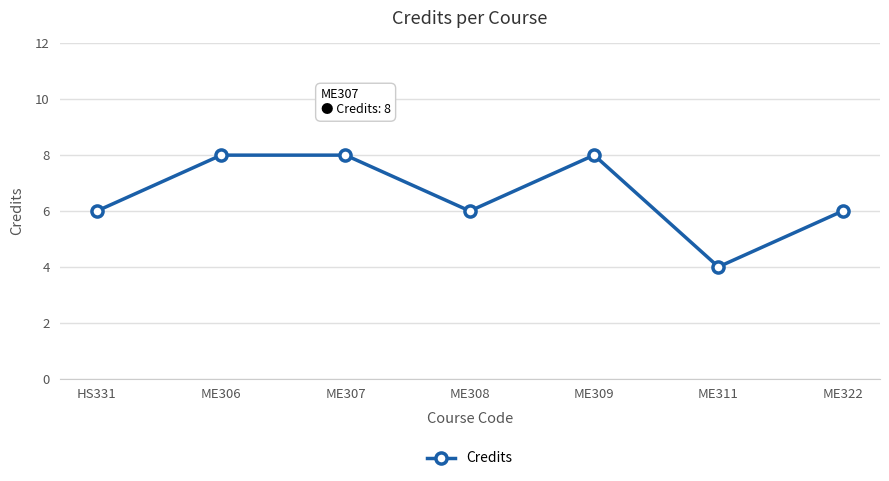

True or false: the data shows 6 at ME308.

True